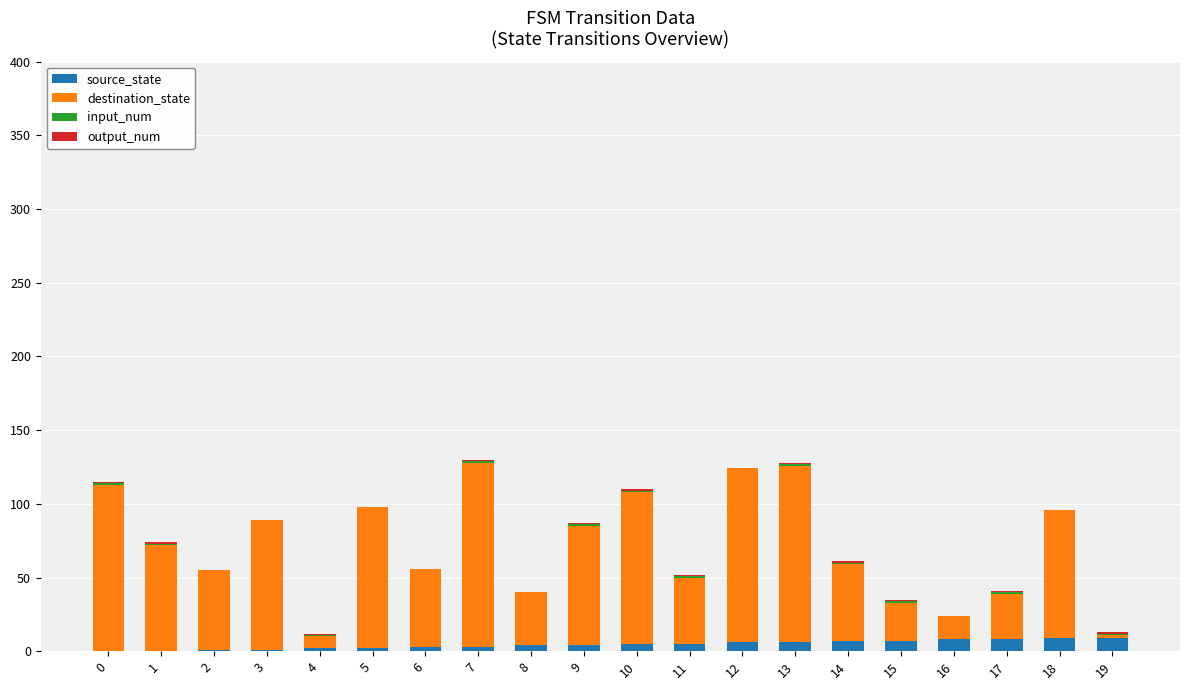

What is the sum of all source_state values?

90